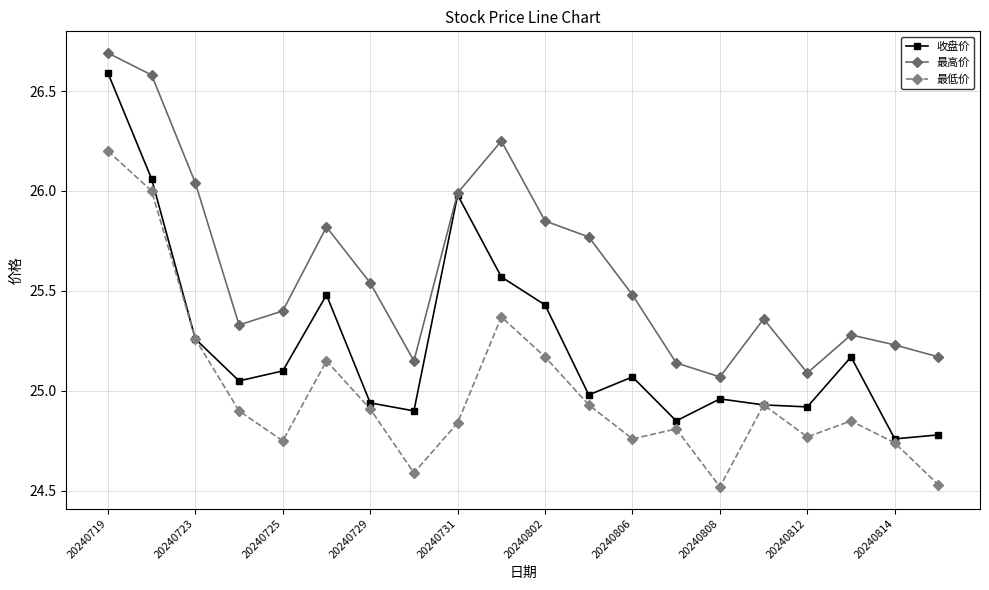

How many values in the 收盘价 series are below 25?

9